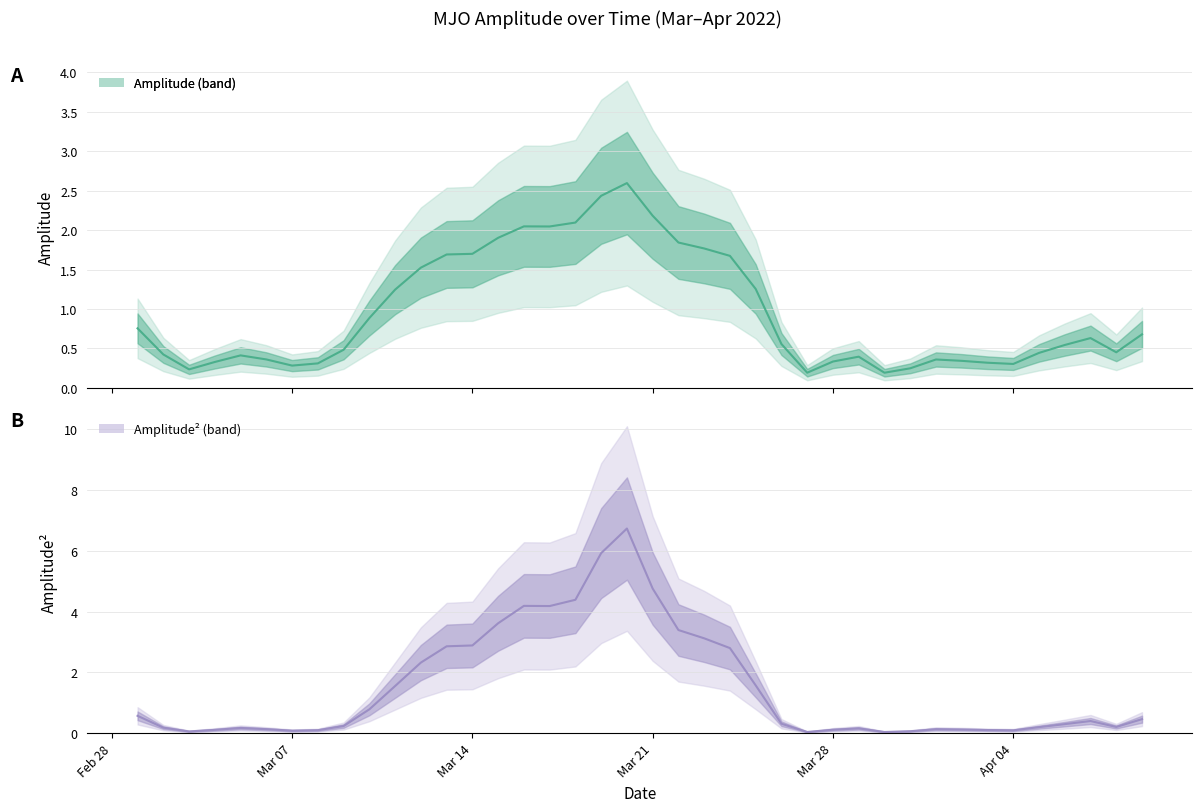

True or false: amplitude has a value of 2.2 at Mar 21.

True